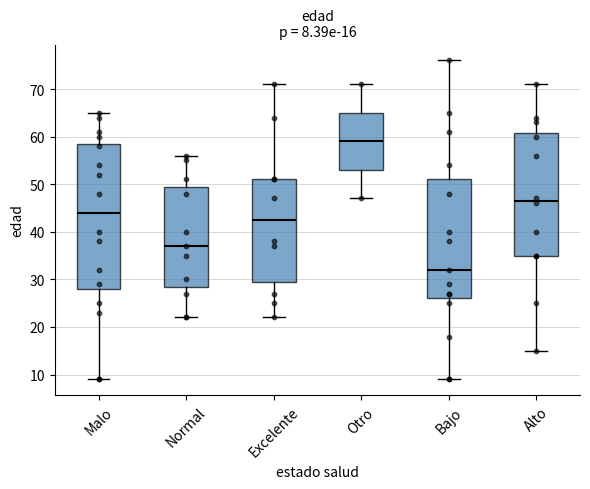

Which box has the highest median line?

Otro